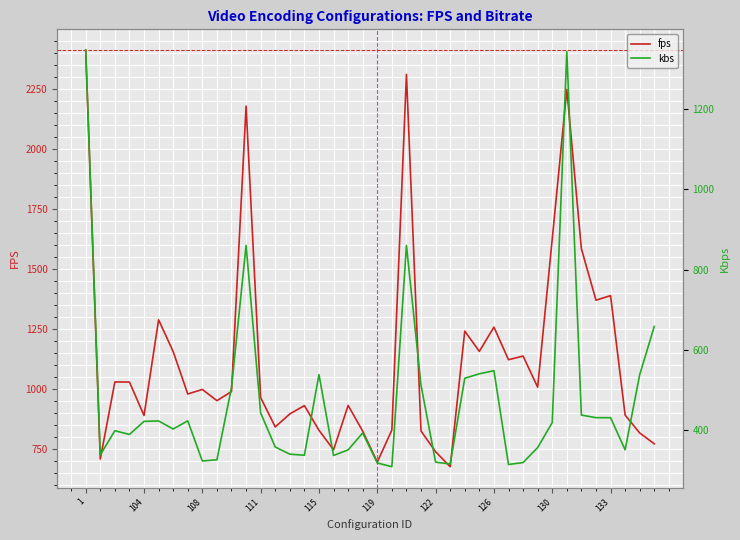

How many lines are shown in the chart?

2